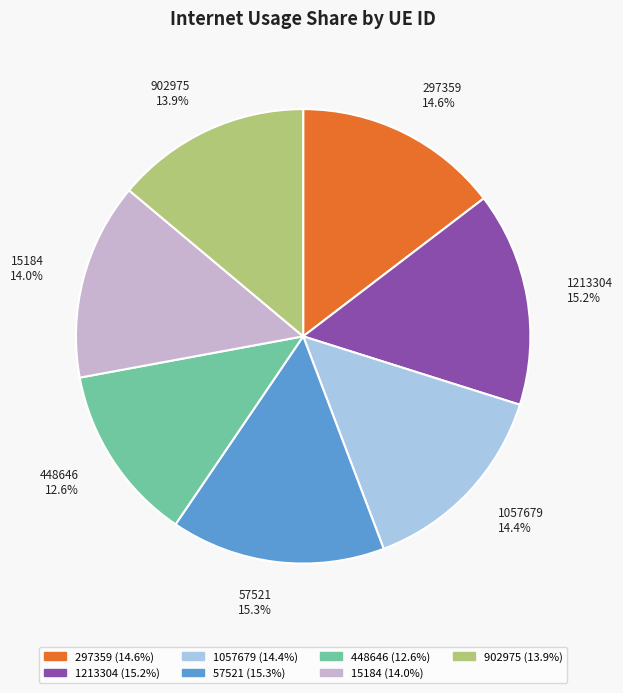

What percentage is the 57521 slice, to the nearest percent?

15%